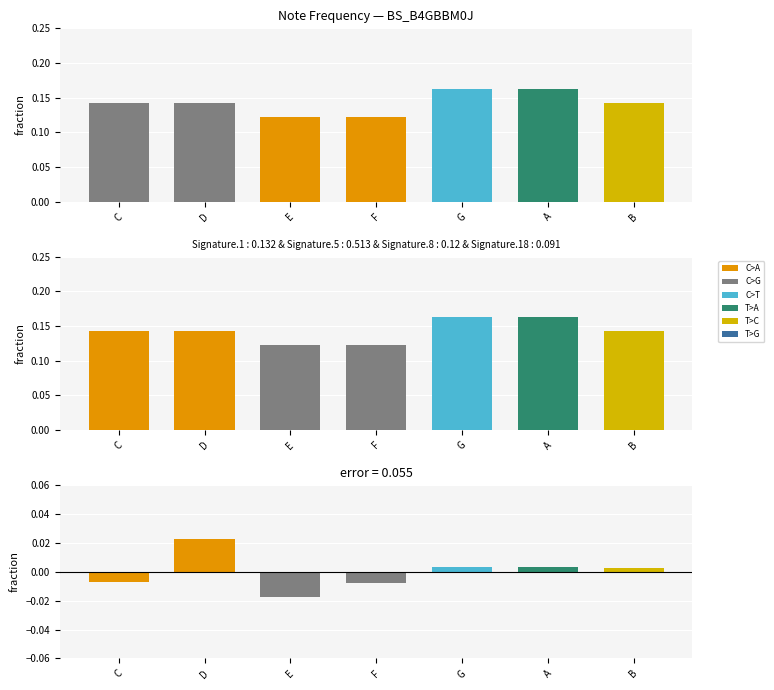

What position from the left is E?

3